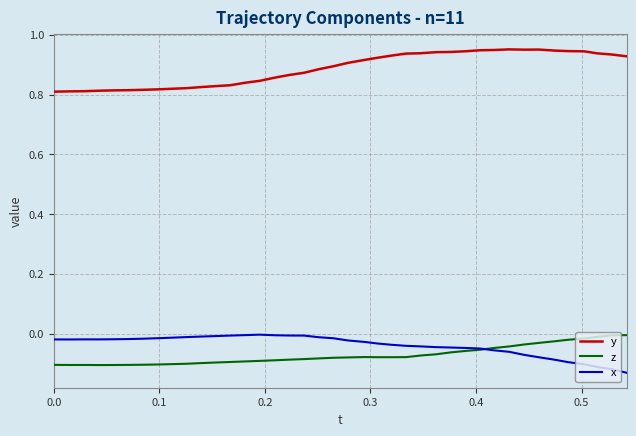

True or false: y and z intersect in this chart.

False